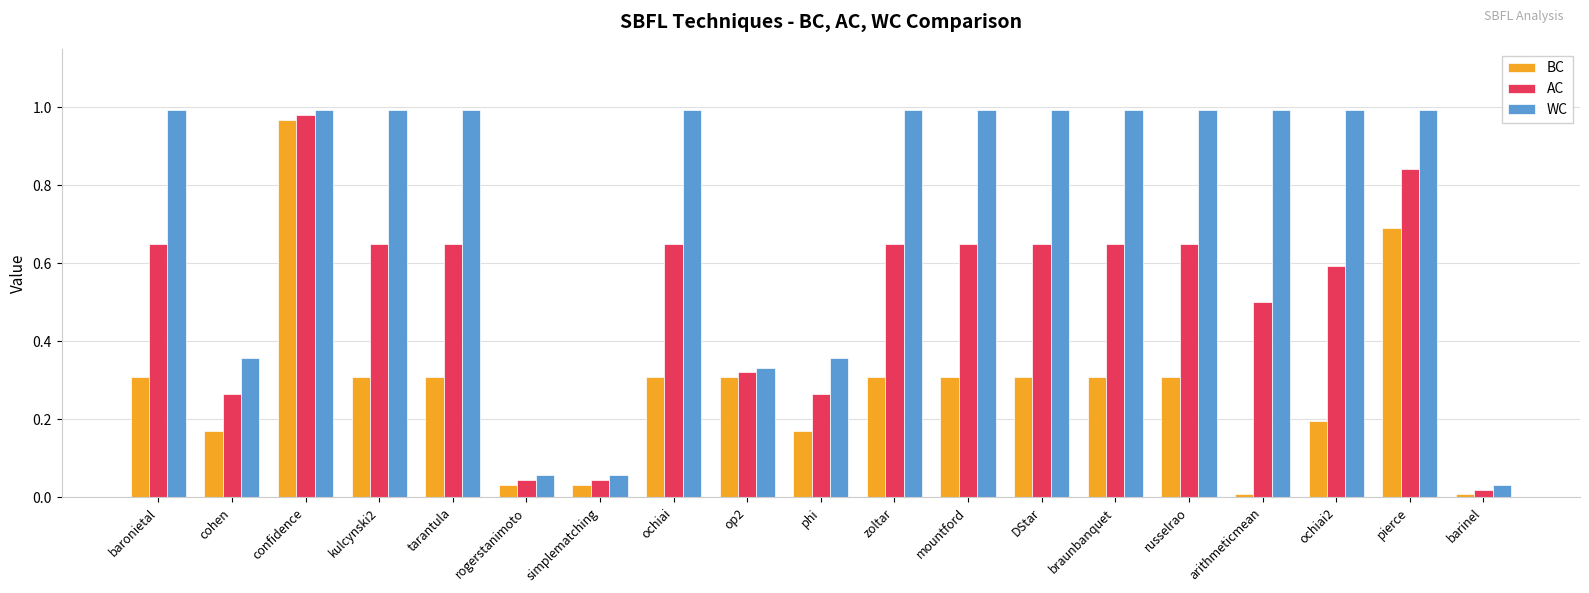

Does the chart contain any negative values?

No